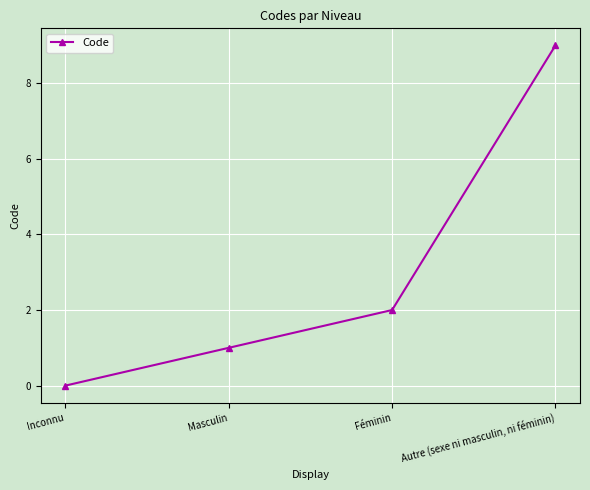

List the labels in order of value, largest first.

Autre (sexe ni masculin, ni féminin), Féminin, Masculin, Inconnu